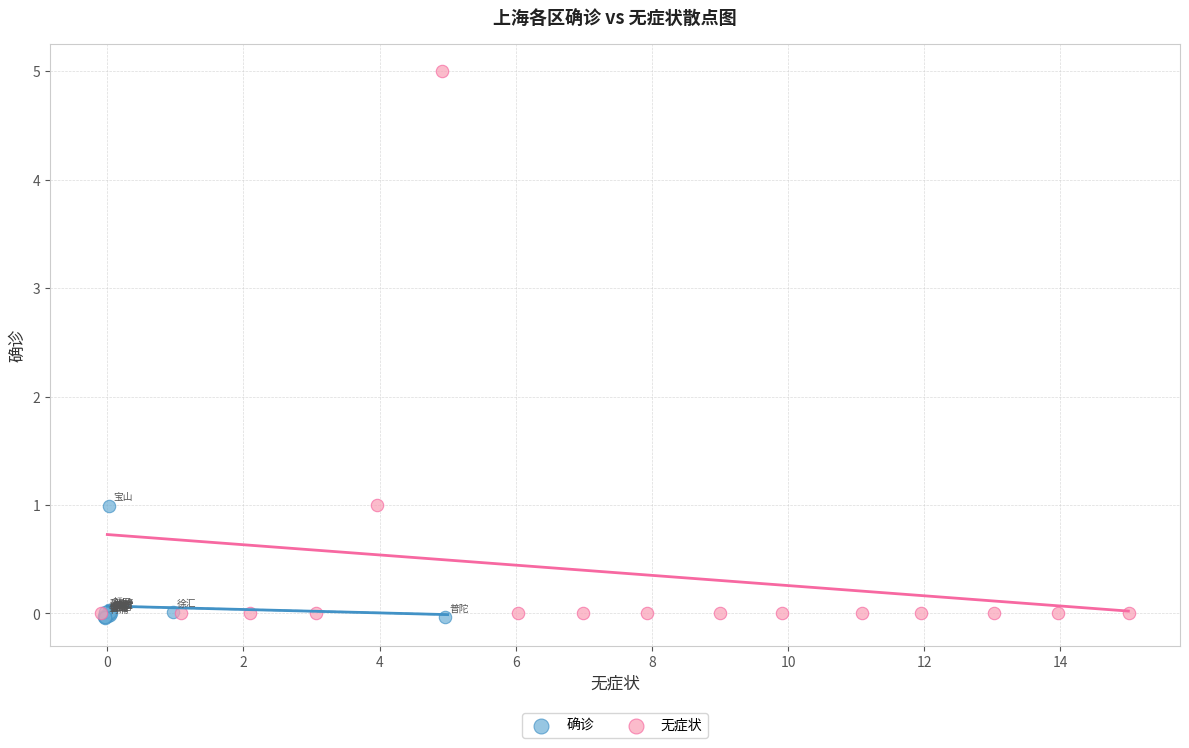

Which series reaches the maximum Y coordinate?

无症状